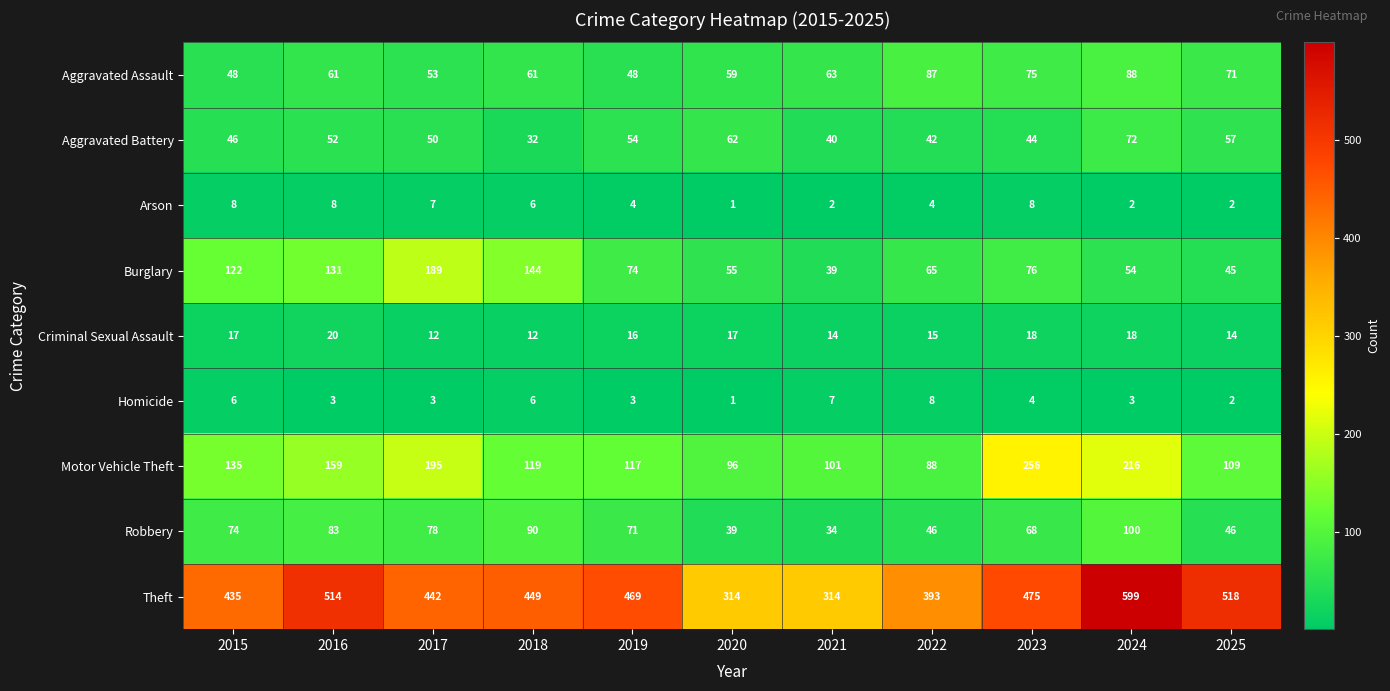

What is the difference between the maximum and second lowest values in the Arson series?

6